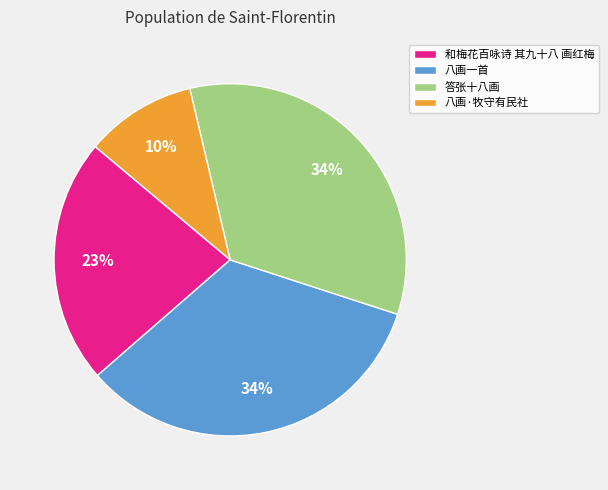

Do 和梅花百咏诗 其九十八 画红梅 and 八画一首 together represent more than half of the pie?

Yes